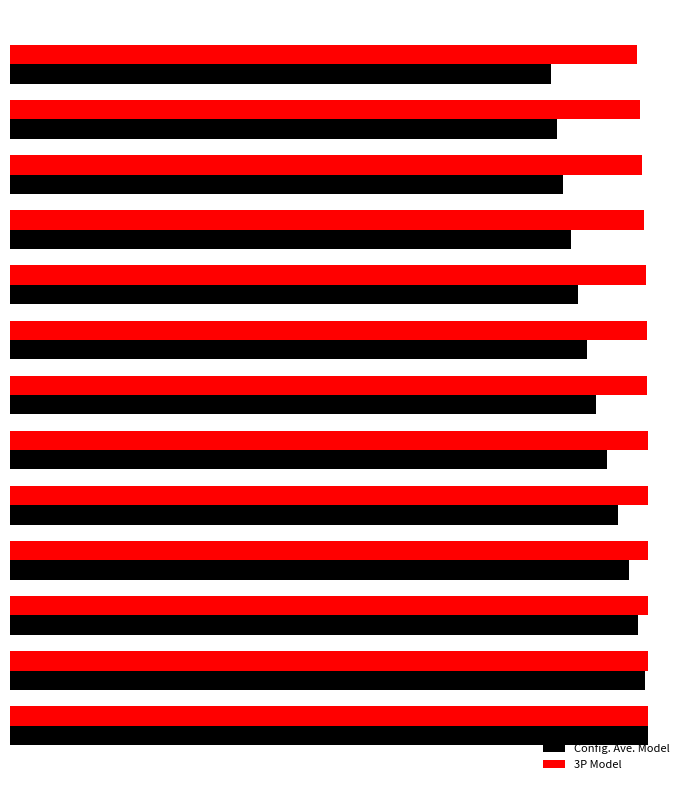

What are all the series names shown in the legend?

Config. Ave. Model, 3P Model